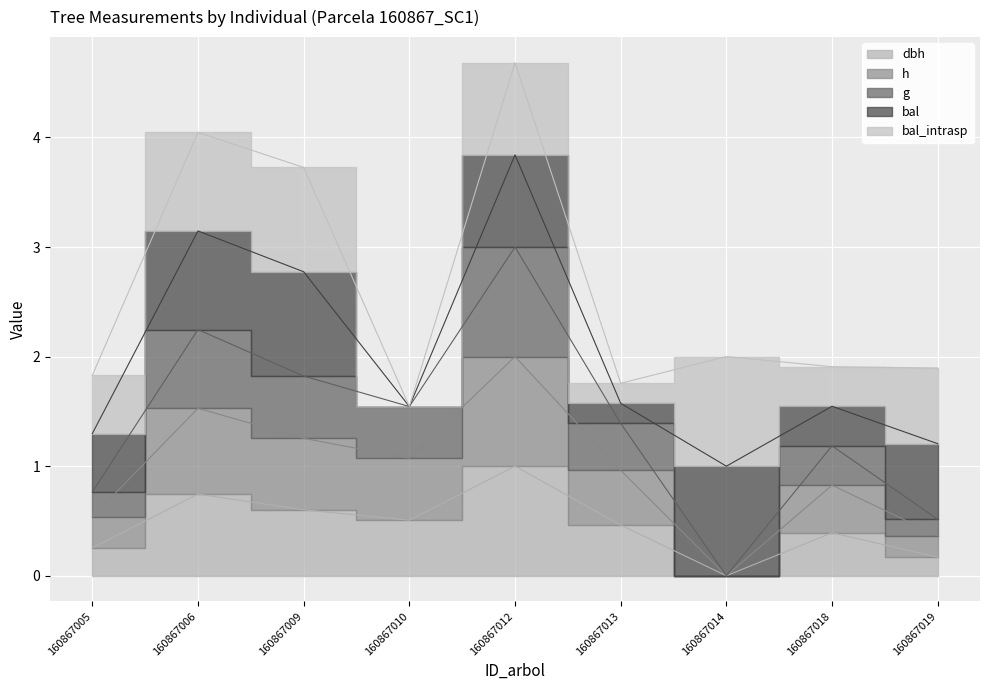

The value of g at 160867019 is 0.8. True or false?

False